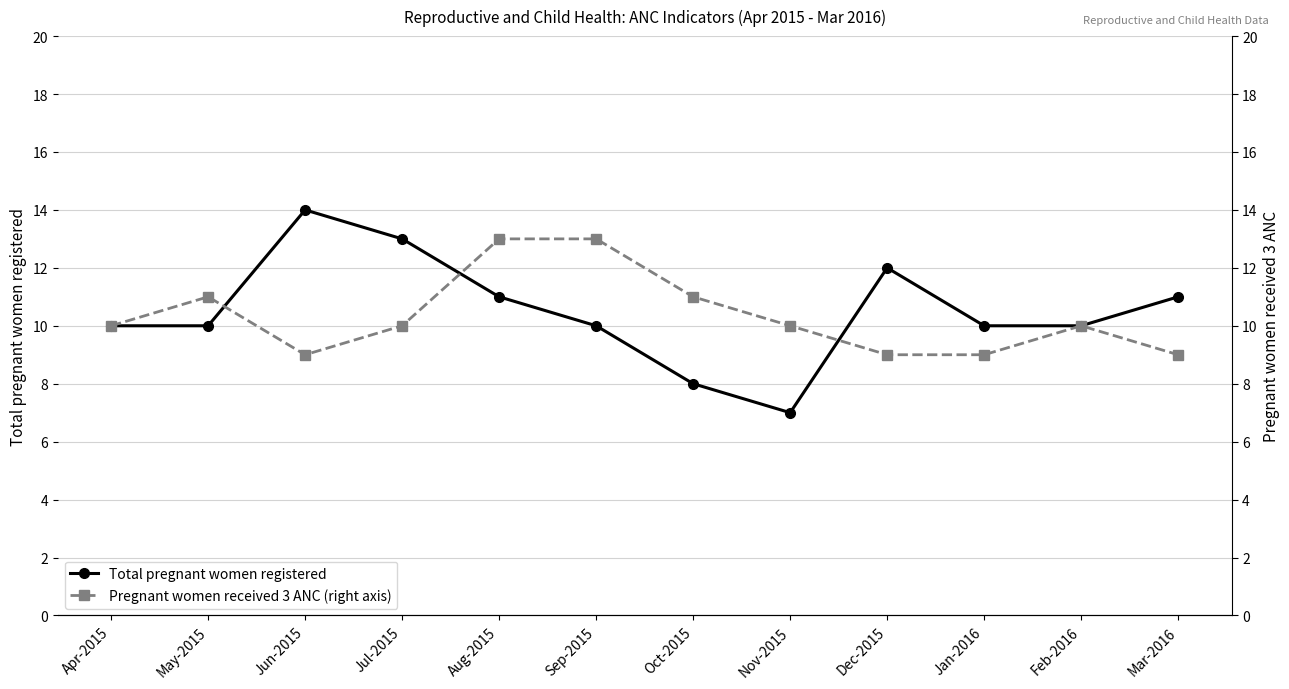

In Total pregnant women registered, how many points are higher than both neighbors (excluding endpoints)?

2